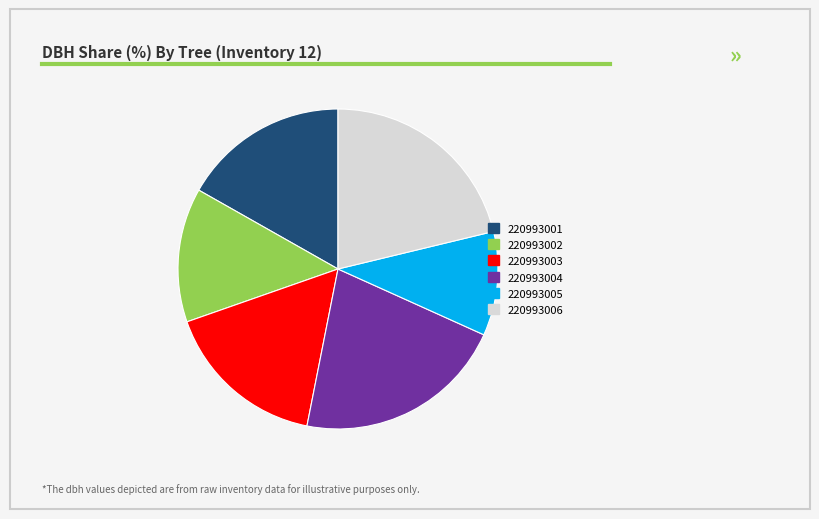

Is the sum of 220993004 and 220993003 greater than half?

No